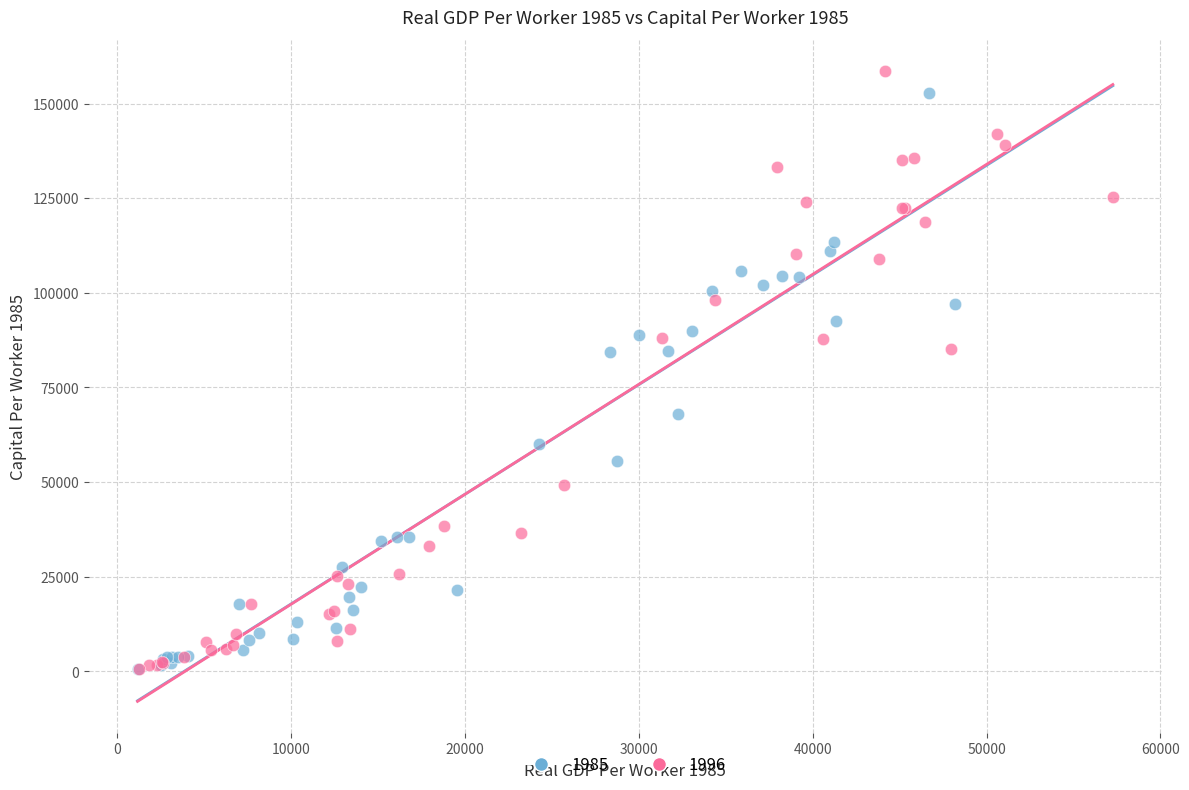

Which series has the largest Y range (max minus min)?

1996